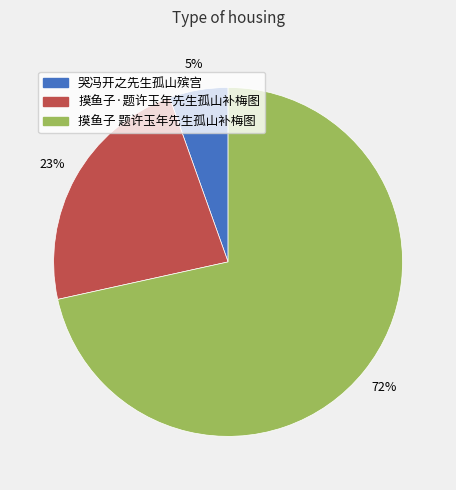

What is the largest slice in the pie chart?

摸鱼子 题许玉年先生孤山补梅图